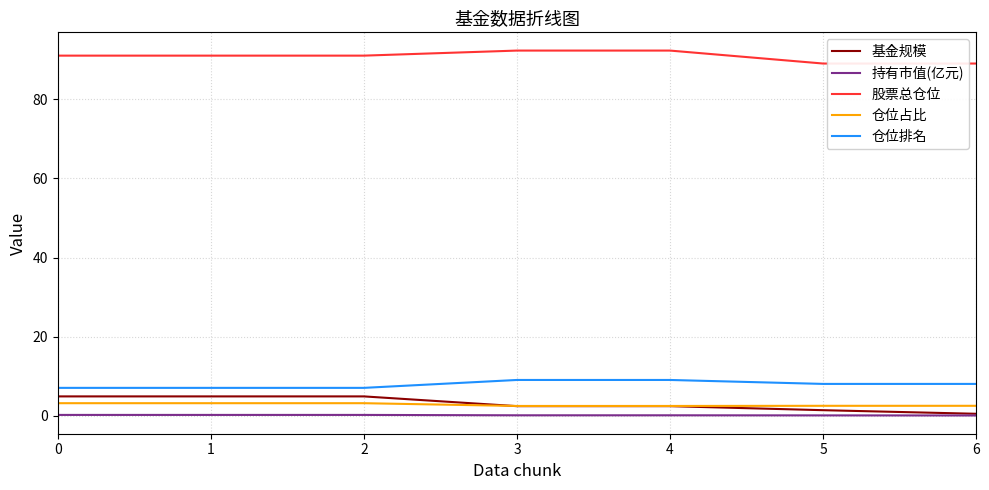

True or false: 持有市值(亿元) and 股票总仓位 cross at least once.

False